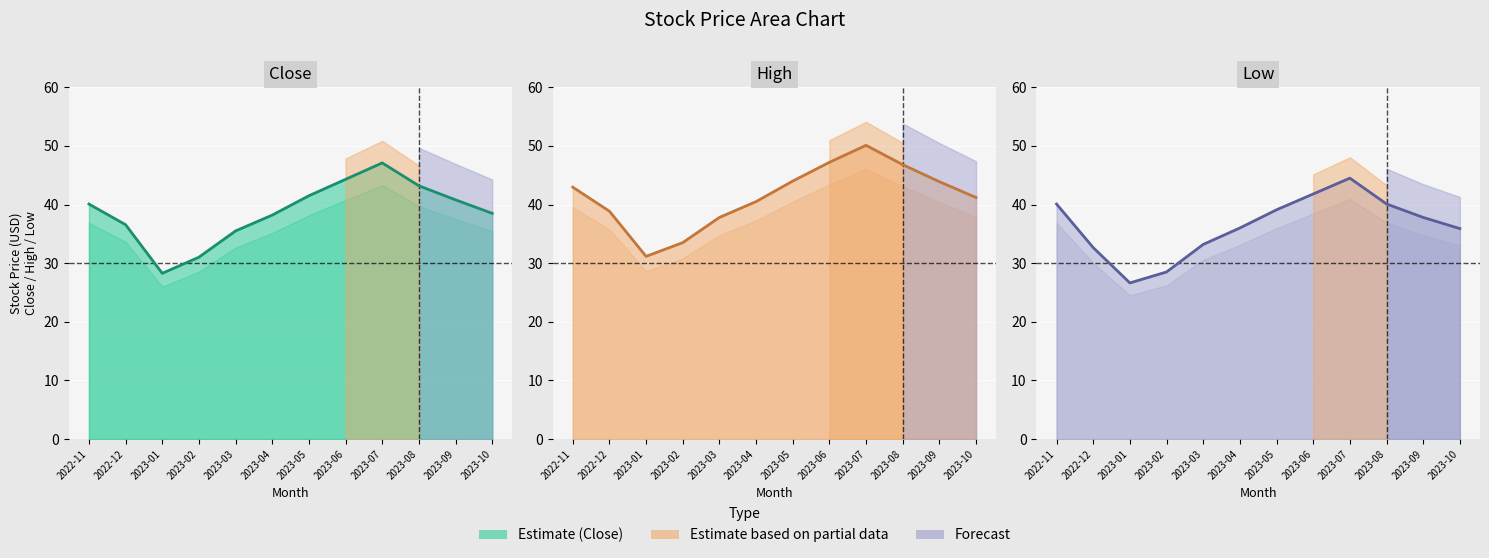

In Close, how many points are lower than both neighbors (excluding endpoints)?

1